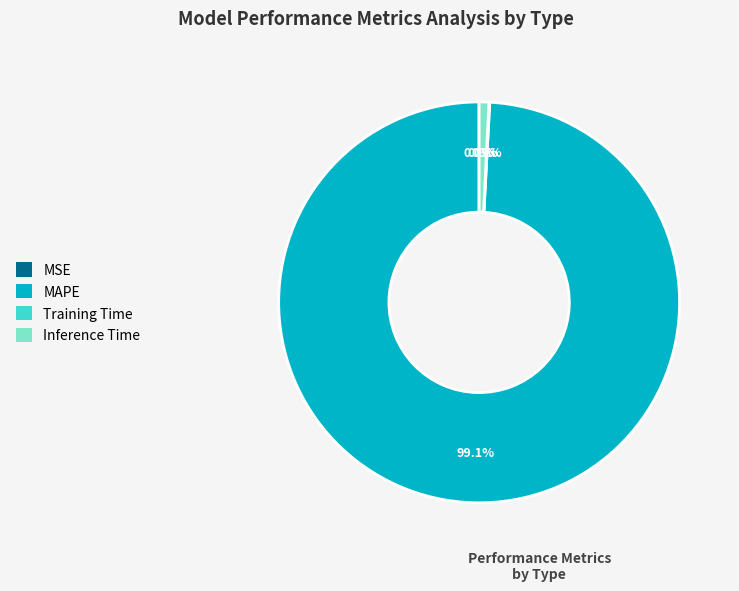

Which slice represents more than half of the pie?

MAPE